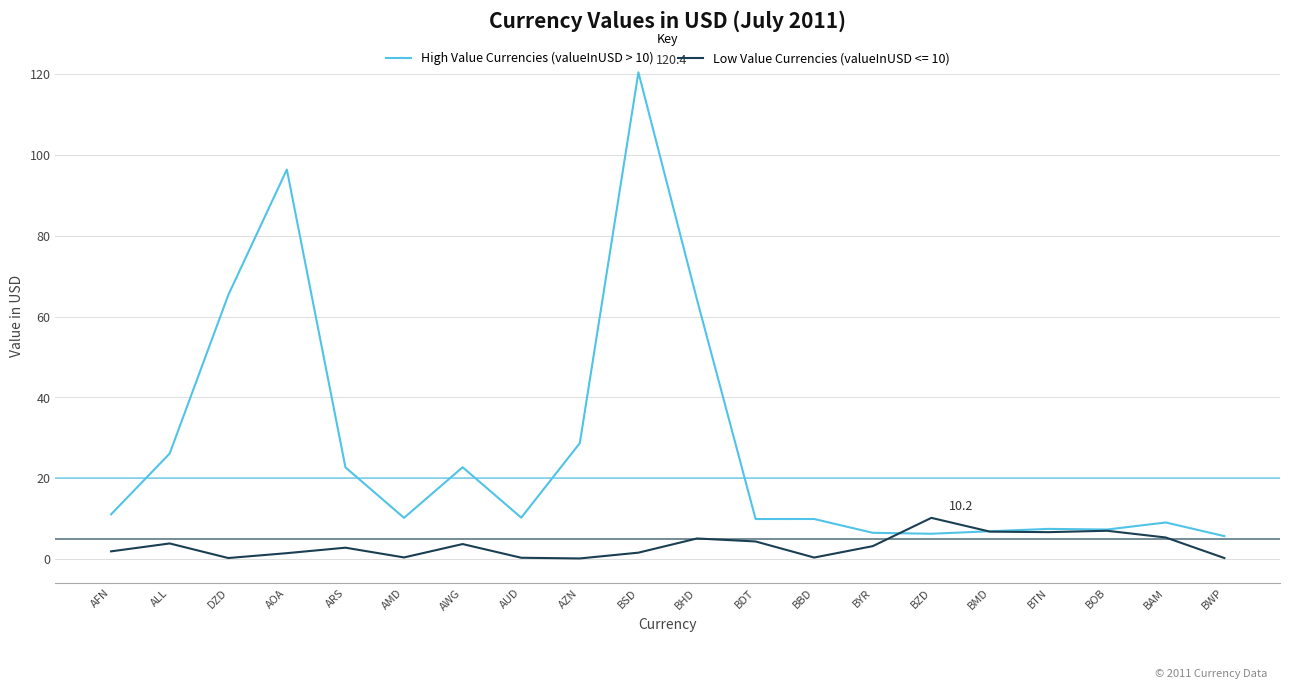

What position from the left is BHD?

11